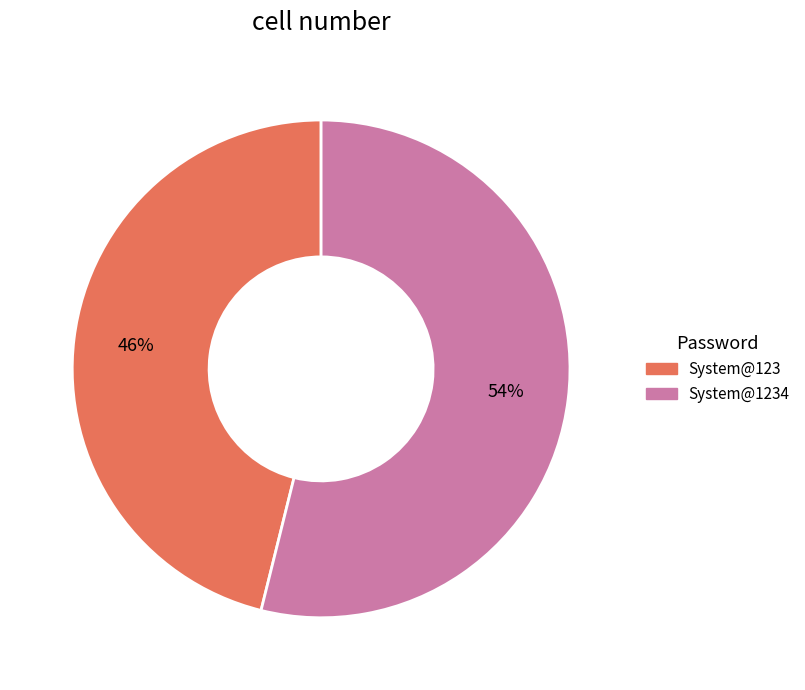

To the nearest percent, what is the average slice percentage?

50%